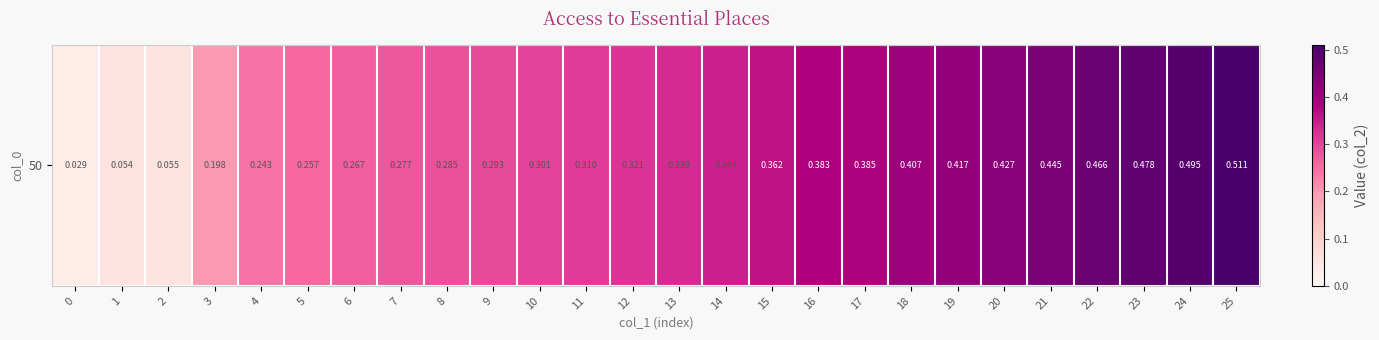

The chart shows a value of 0.3 at 9. True or false?

True